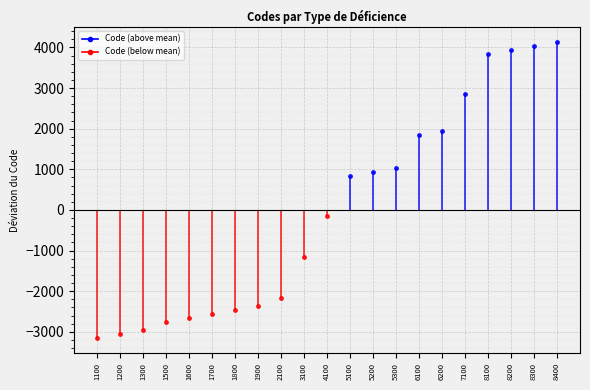

What is the difference between the maximum and second lowest values?

7200